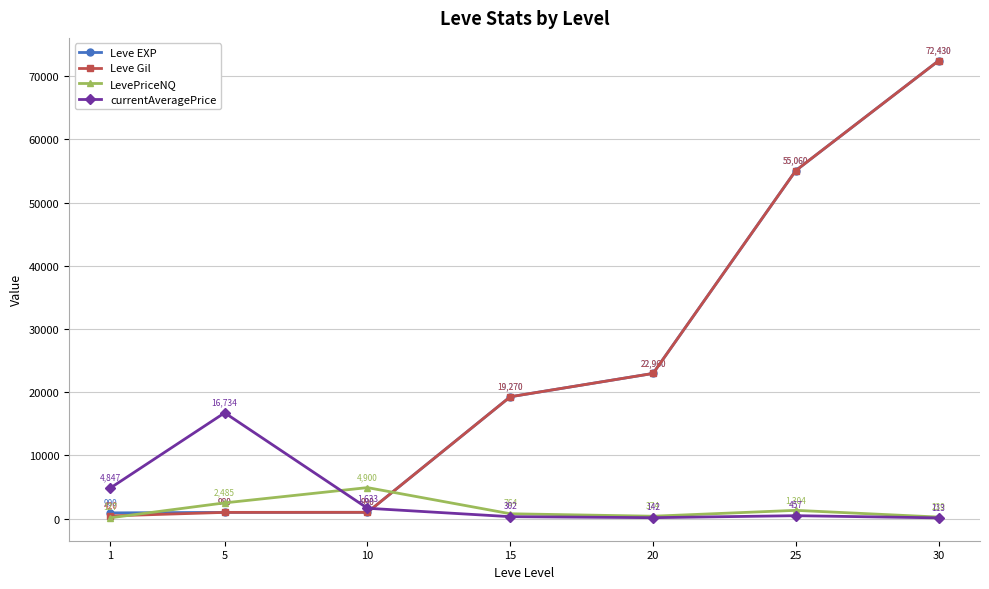

What value does the LevePriceNQ series have at 15?

763.5